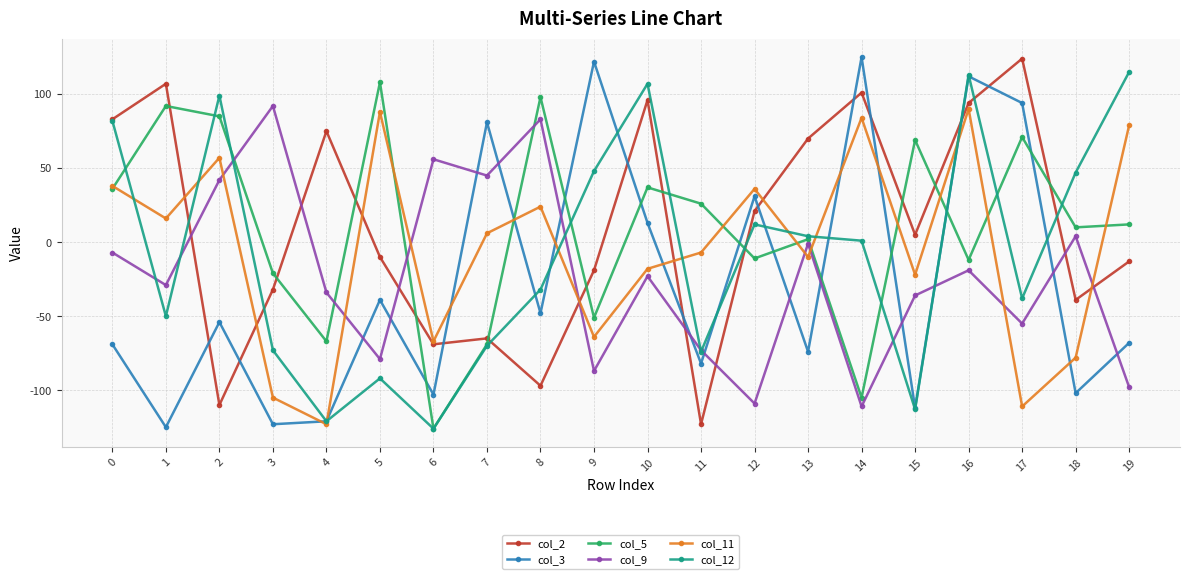

Which series ends up on top after the final intersection of col_3 and col_12?

col_12